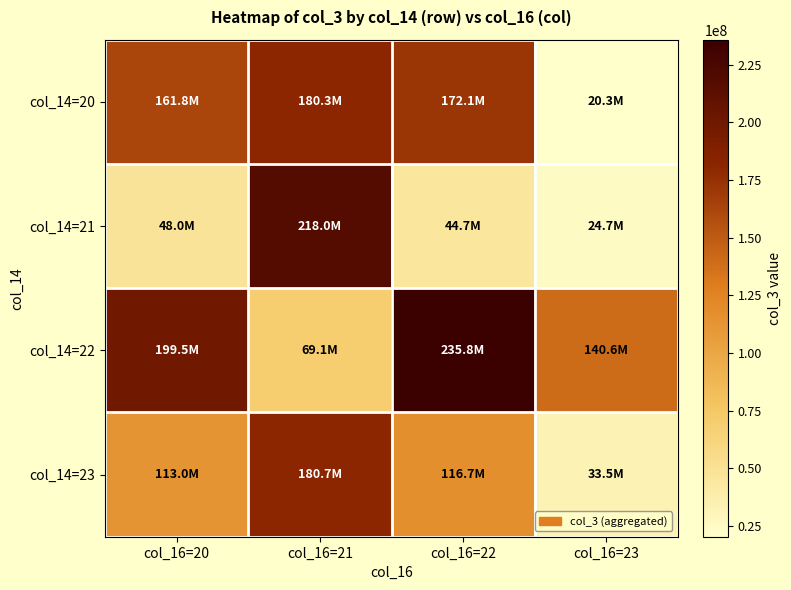

Which series has the widest spread of values?

col_14=21